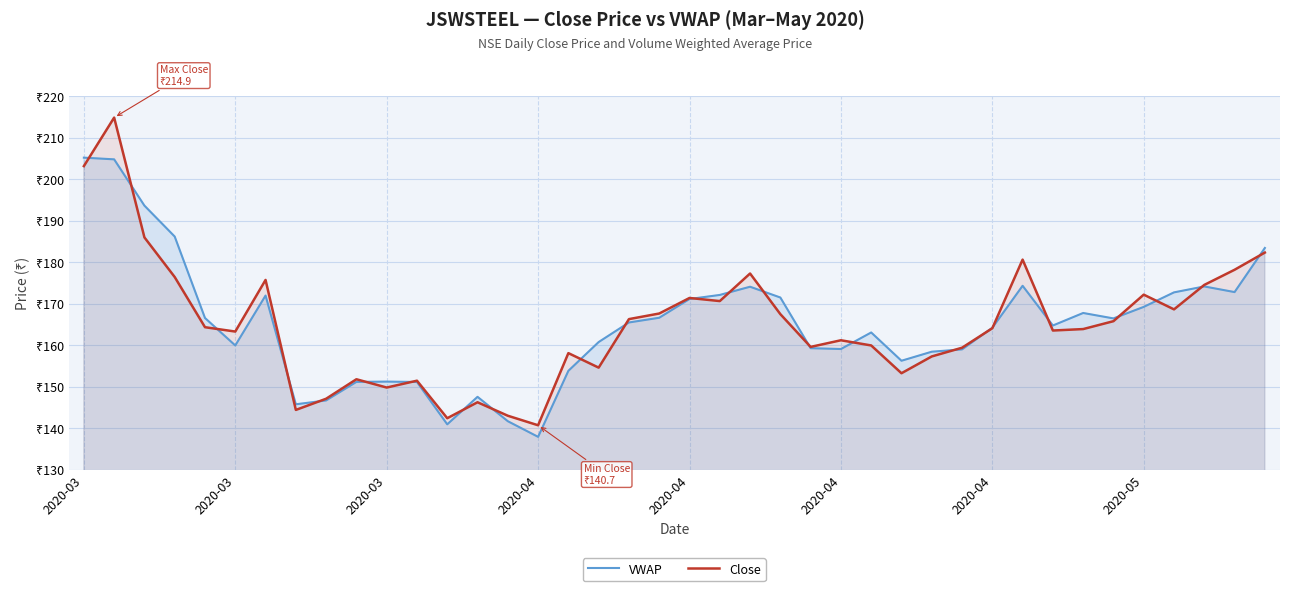

What are all the series names shown in the legend?

VWAP, Close